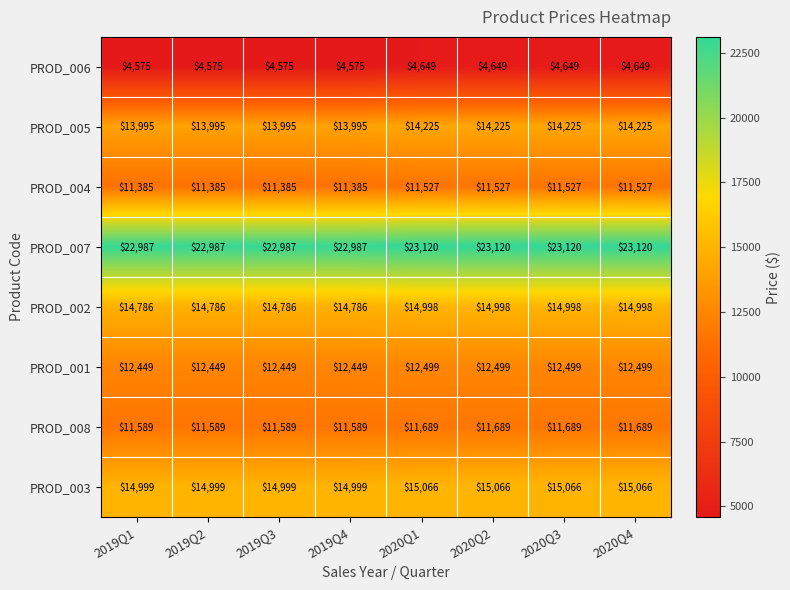

How many PROD_005 values are between 13995 and 14225?

8